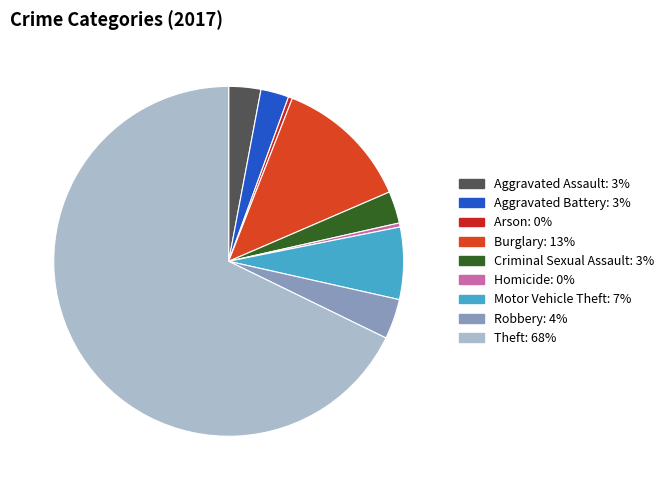

What is the majority slice?

Theft